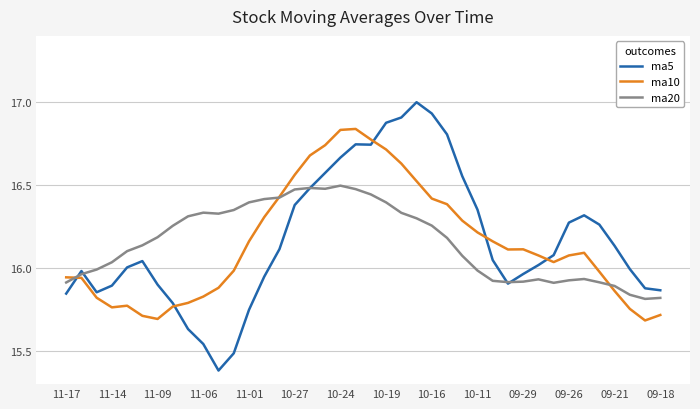

Rank the series by their maximum value, from lowest to highest.

ma20, ma10, ma5